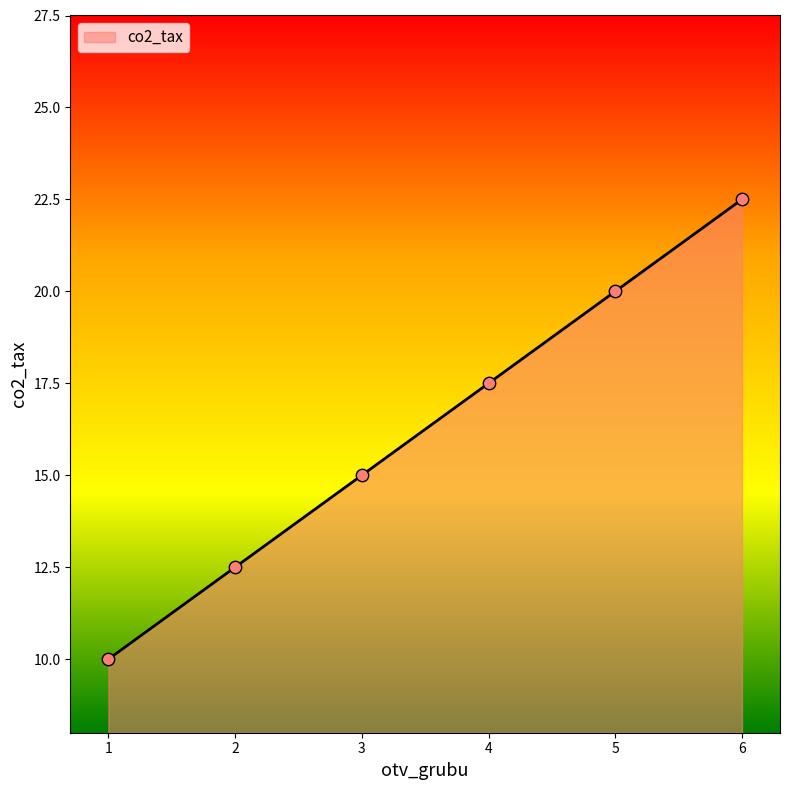

Between 3 and 2, which is larger?

3